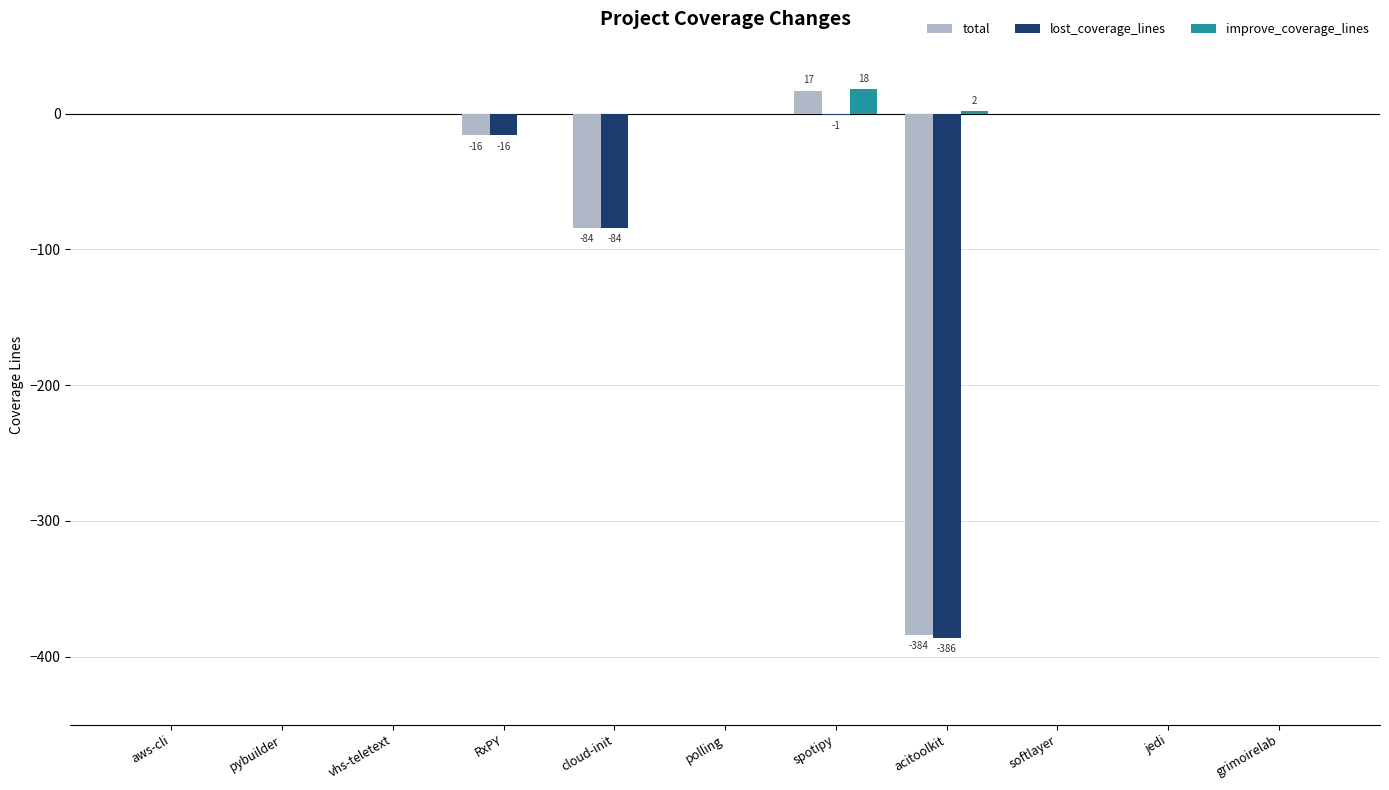

What is the sum of the lost_coverage_lines values at spotipy and cloud-init?

-85